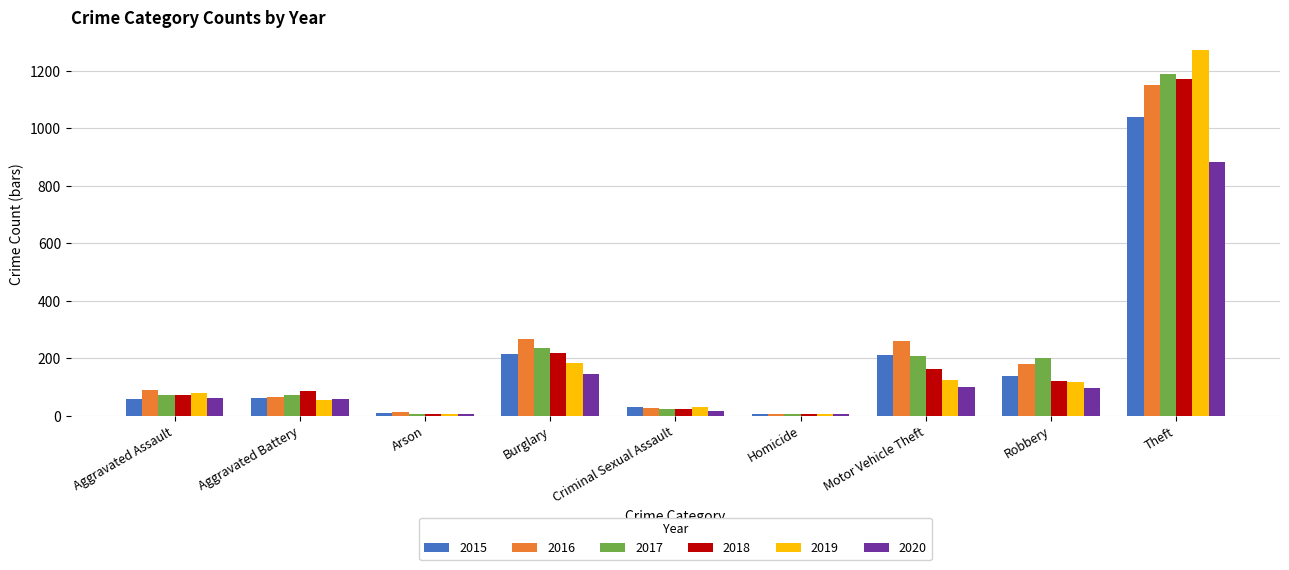

What is the maximum value shown in the chart?

1272